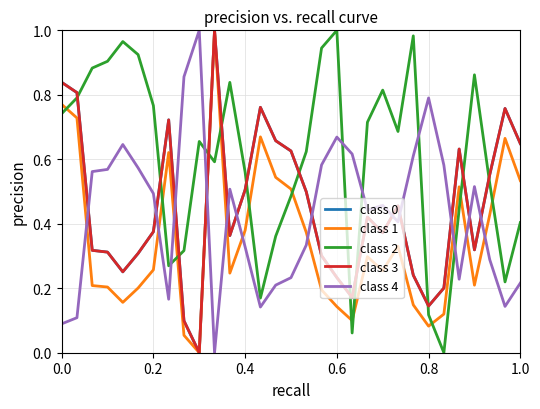

Which series has the largest total across all categories?

class 2